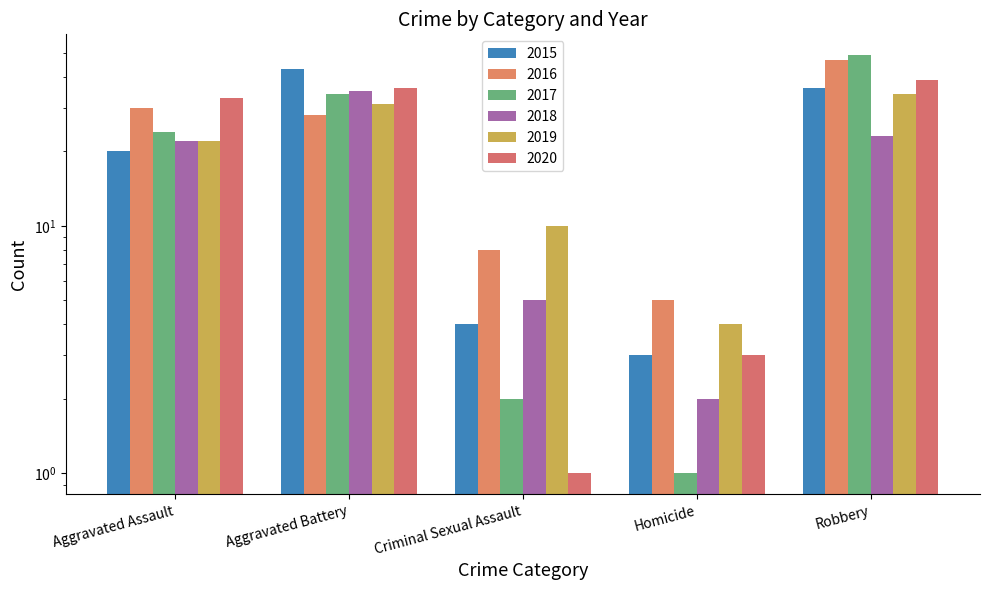

List the series in order of their peak value, highest first.

2017, 2016, 2015, 2020, 2018, 2019